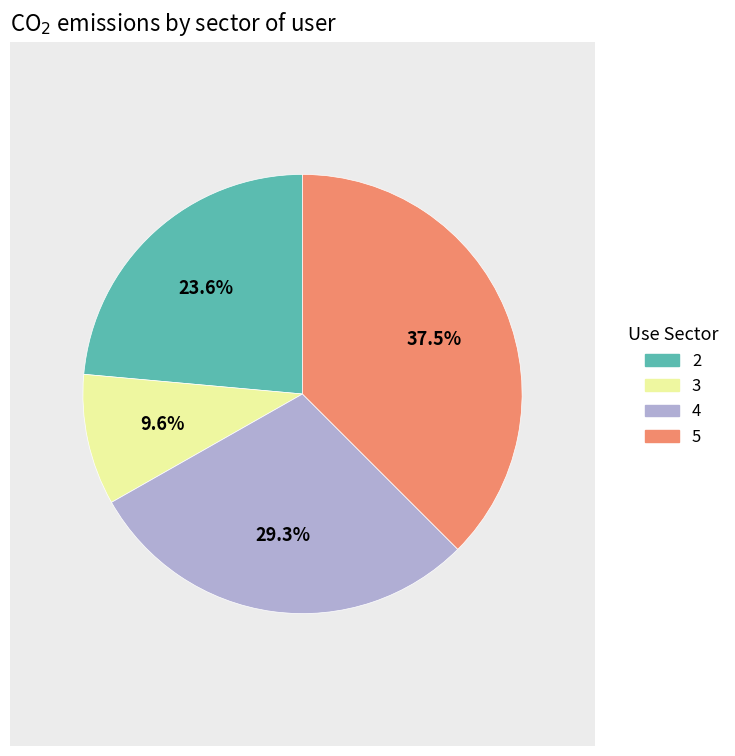

What percentage is the 3 slice, to the nearest percent?

10%